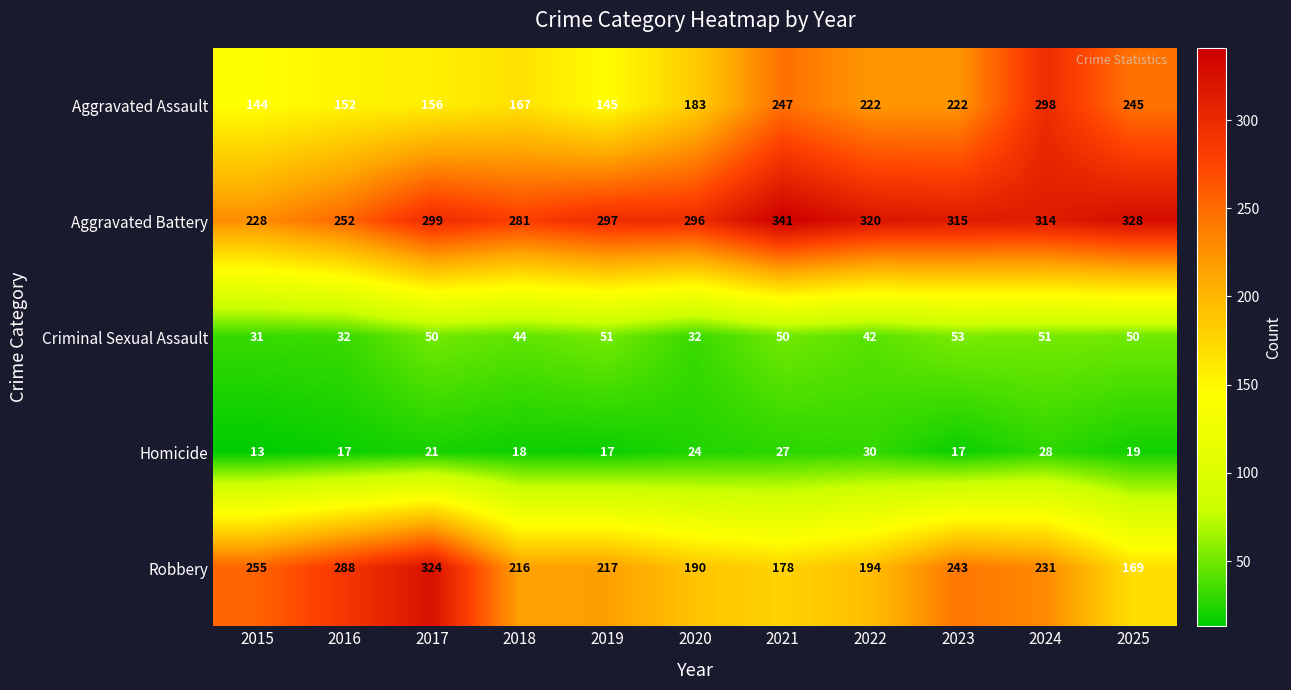

At 2024, list the series in order from smallest to largest.

Homicide, Criminal Sexual Assault, Robbery, Aggravated Assault, Aggravated Battery